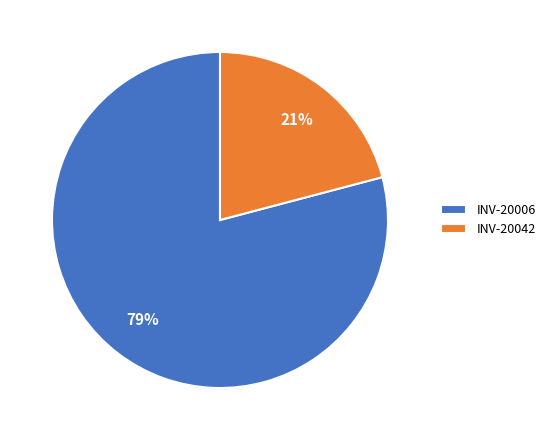

To the nearest percent, what is the difference between the largest and smallest slice percentages?

58%